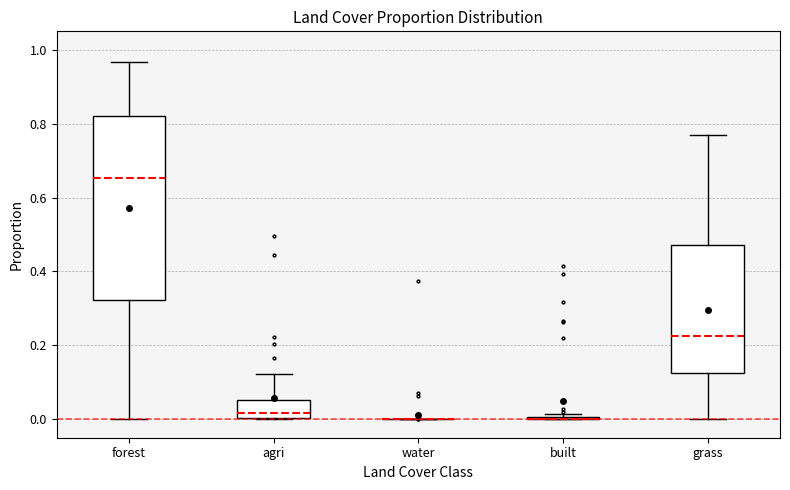

Reading left to right, read every box against the y-axis: the position of its median line, the range the box covers, and the ends of its whiskers. The values are not printed on the chart, so give them approximately, as read against the axis.

forest: median 0.66, box 0.32 to 0.82, whiskers 0.00 to 0.96
agri: median 0.02, box 0.00 to 0.06, whiskers 0.00 to 0.12
water: box collapsed to a line at 0.00, whiskers 0.00 to 0.00
built: box collapsed to a line at 0.00, whiskers 0.00 to 0.02
grass: median 0.22, box 0.12 to 0.48, whiskers 0.00 to 0.78